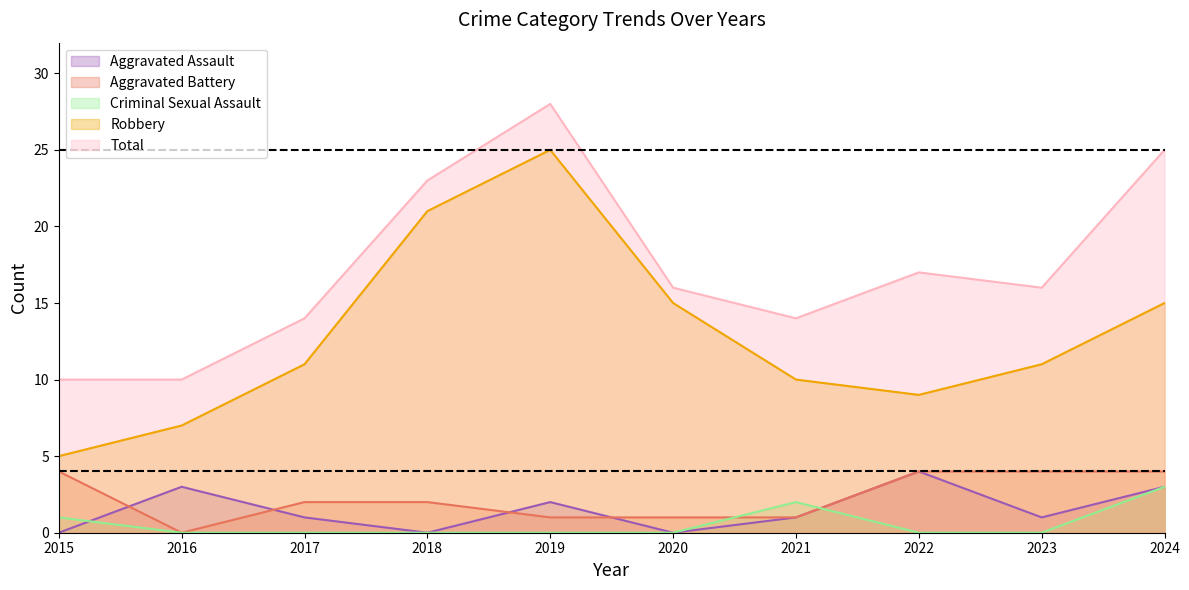

True or false: Robbery and Total intersect in this chart.

False